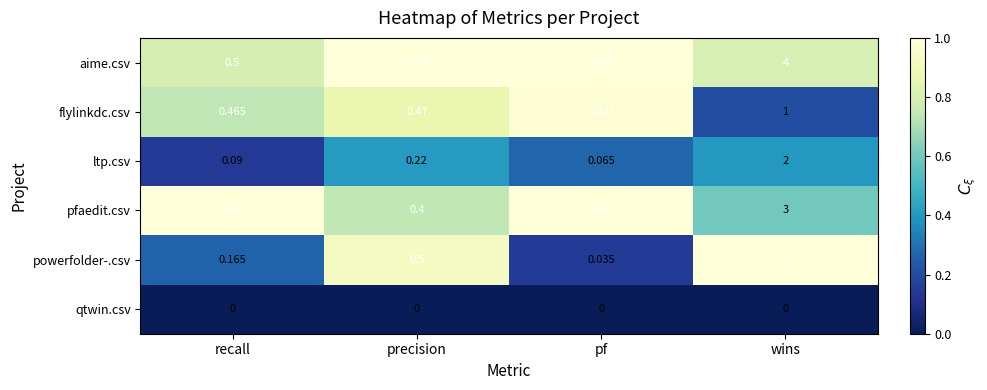

Which series has the largest range (max minus min)?

powerfolder-.csv